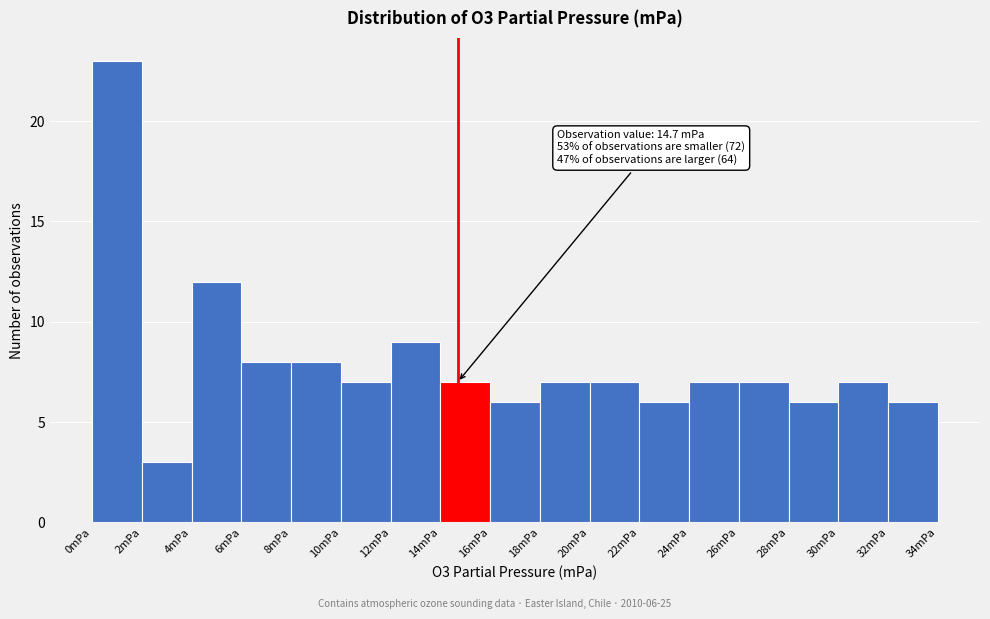

Over which range of the x-axis is the bar tallest?

0 to 2